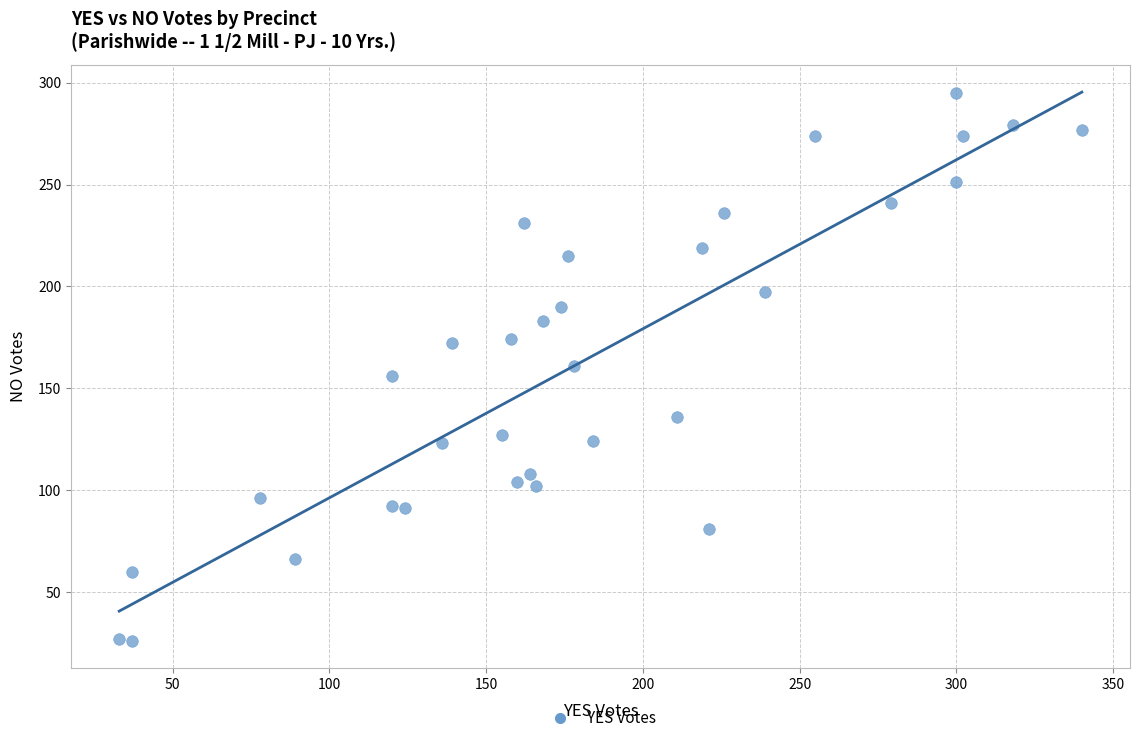

What is the range of Y values (max minus min)?

269